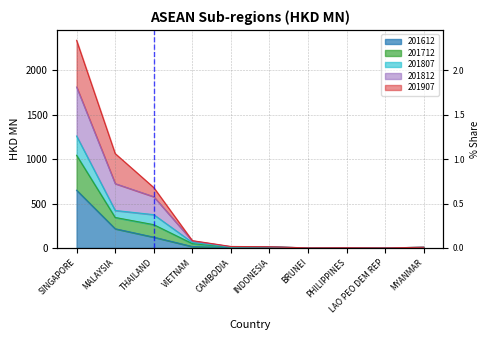

At how many categories does at least one series exceed 1507?

1